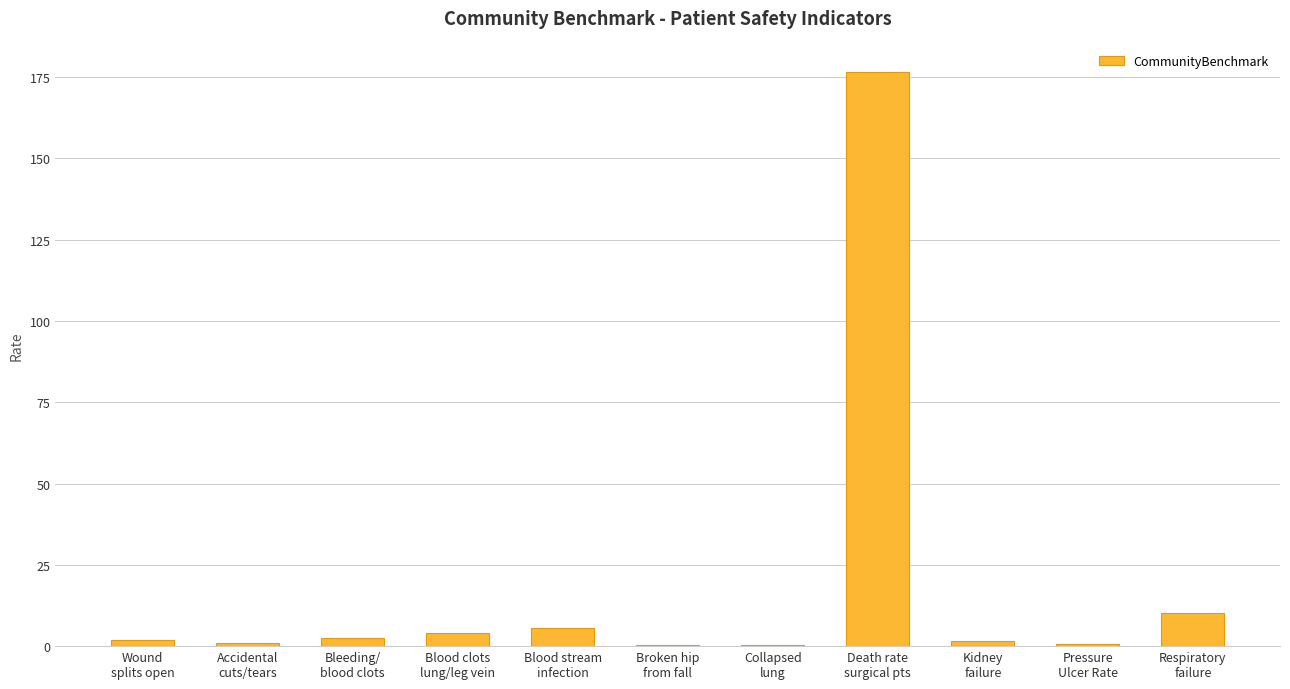

What is the sum of all values?

204.4